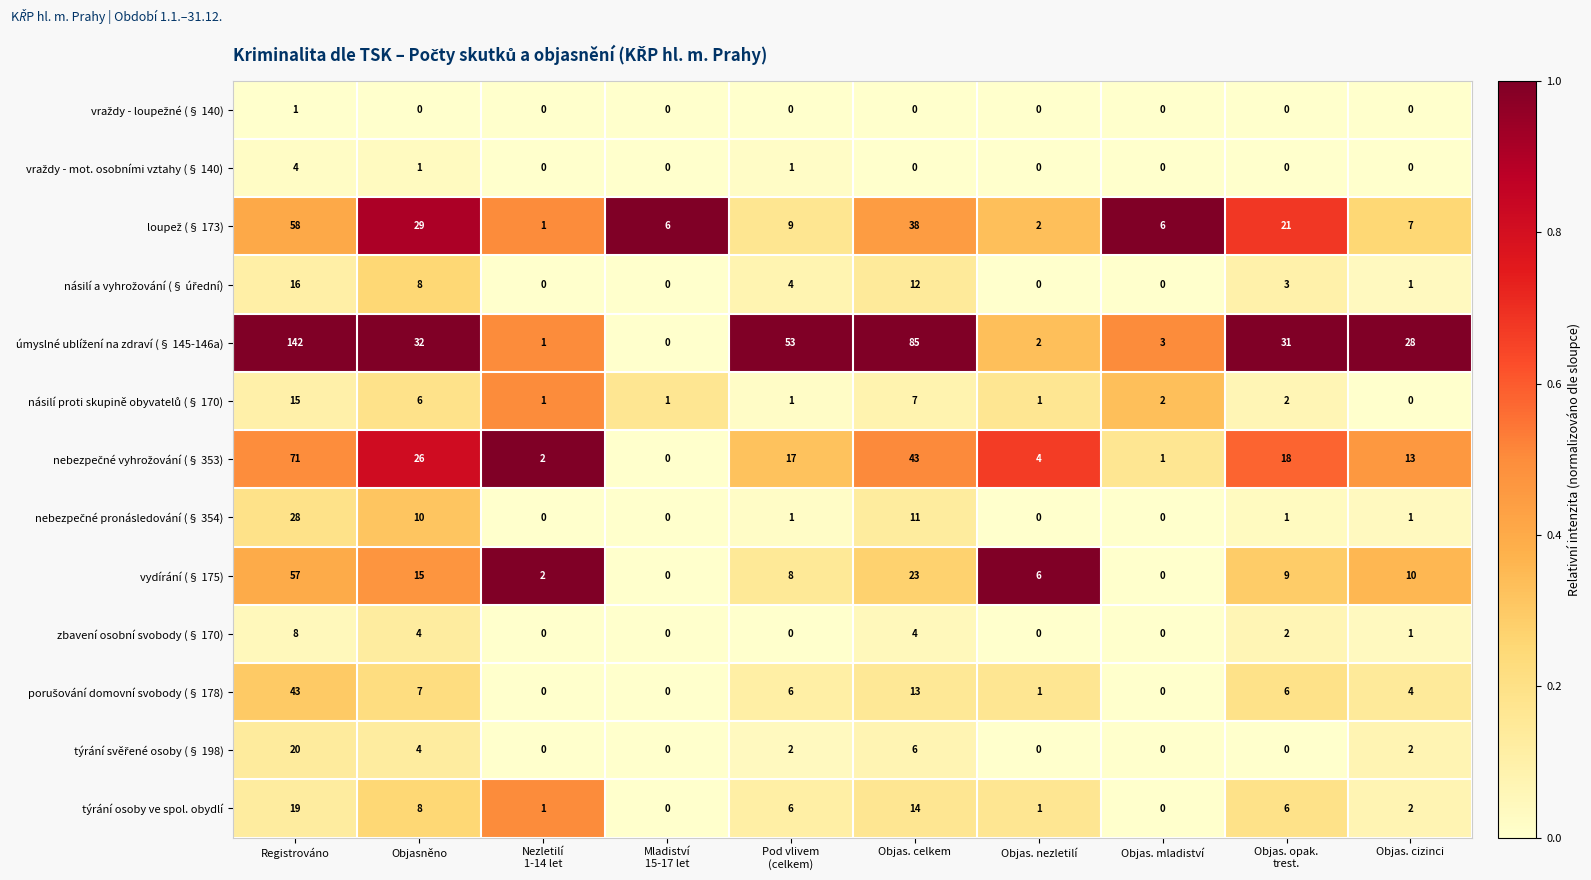

What is the total value across all series at Mladiství
15-17 let?

7